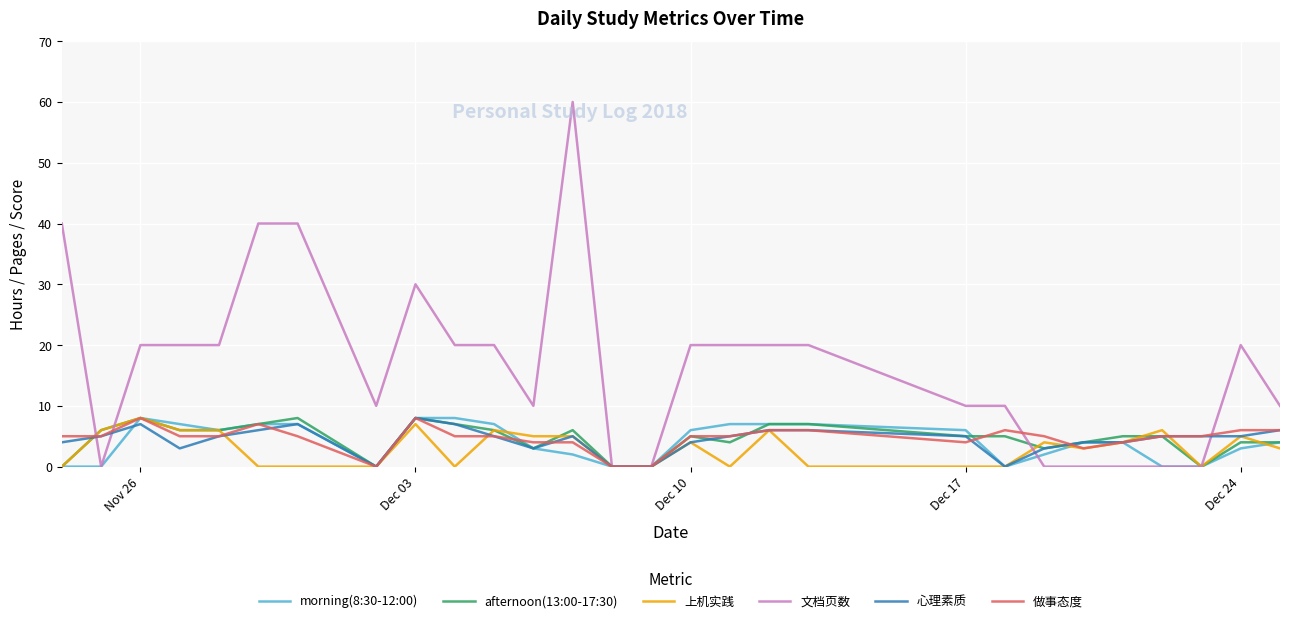

What are all the series names shown in the legend?

morning(8:30-12:00), afternoon(13:00-17:30), 上机实践, 文档页数, 心理素质, 做事态度